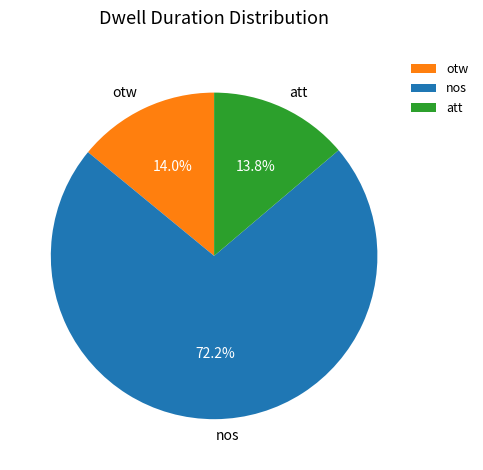

What percentage is the otw slice, to the nearest percent?

14%